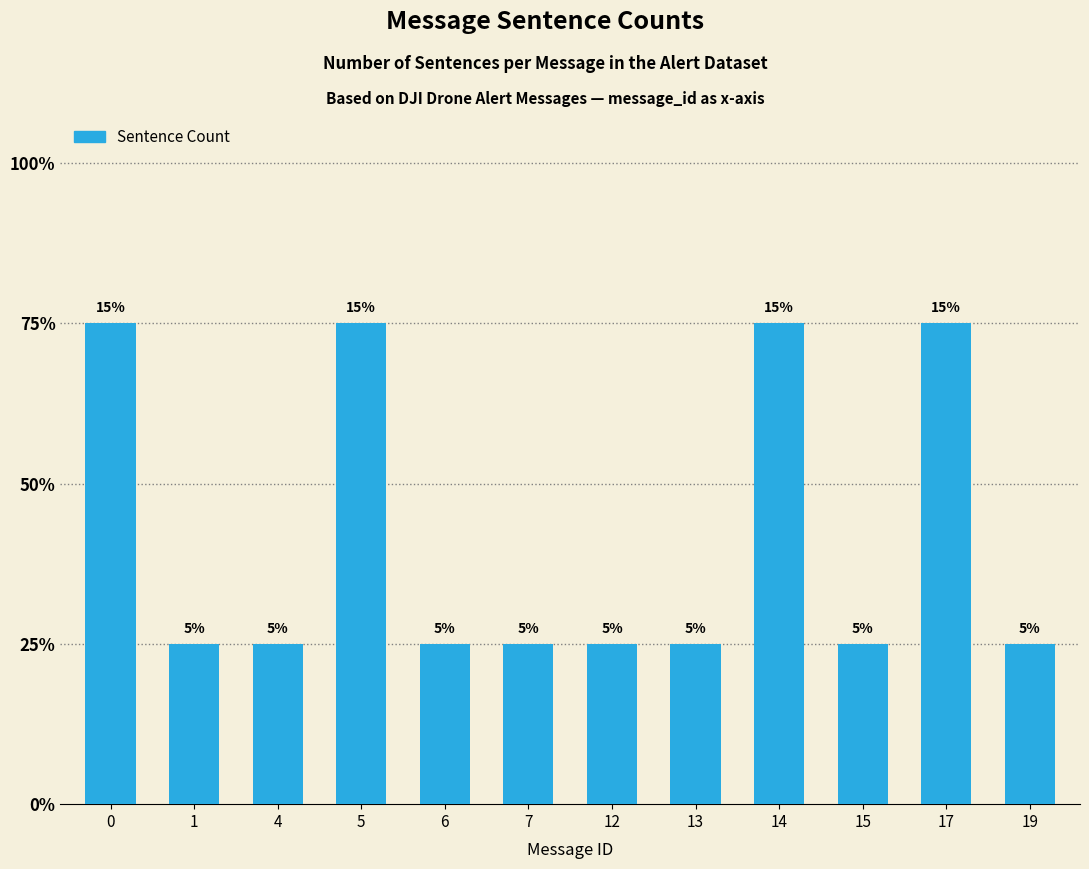

Which has a higher value, 17 or 15?

17